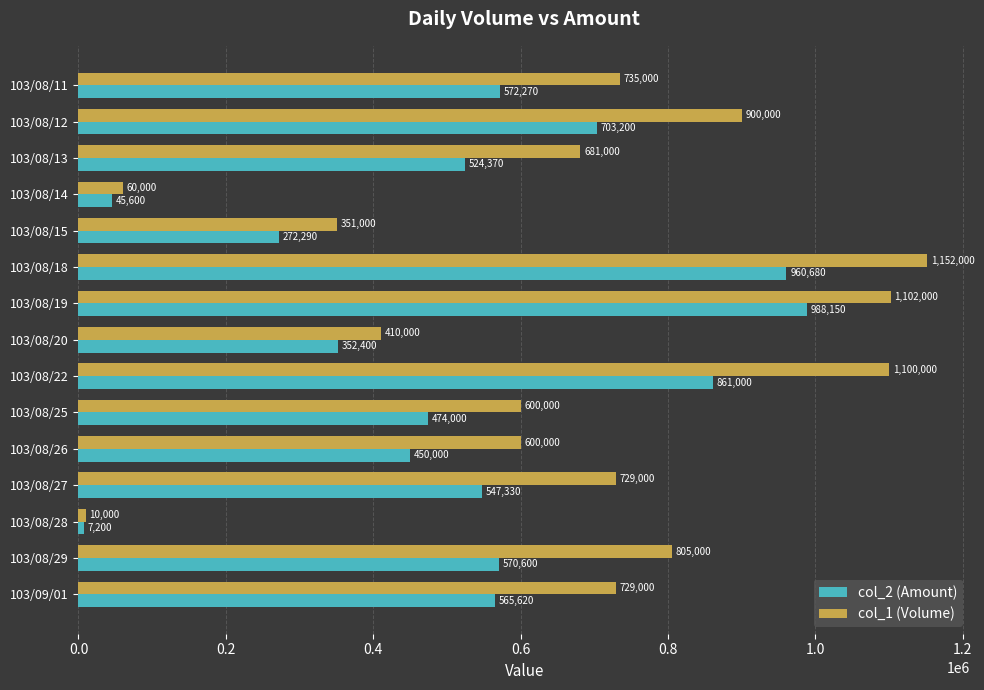

What are all the series names shown in the legend?

col_2 (Amount), col_1 (Volume)